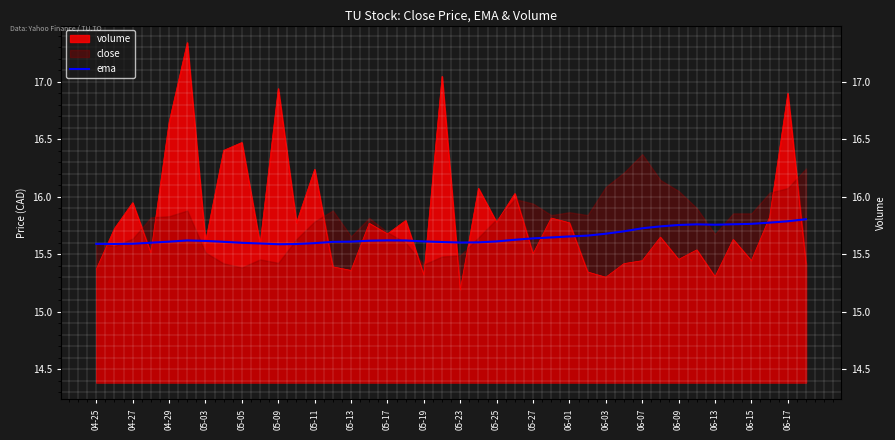

Reading left to right, extract all data points from this chart.

15.6	15.6	15.6	15.6	15.6	15.6	15.6	15.6	15.6	15.6	15.6	15.6	15.6	15.6	15.6	15.6	15.6	15.6	15.6	15.6	15.6	15.6	15.6	15.6	15.6	15.6	15.7	15.7	15.7	15.7	15.7	15.7	15.8	15.8	15.8	15.8	15.8	15.8	15.8	15.8